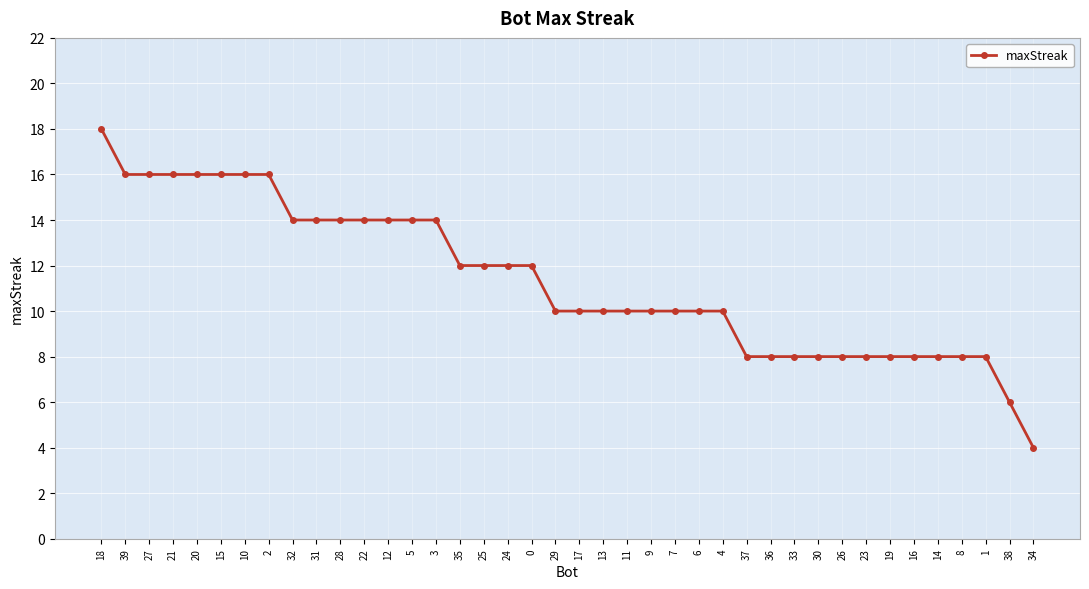

The value at 2 is 16. True or false?

True